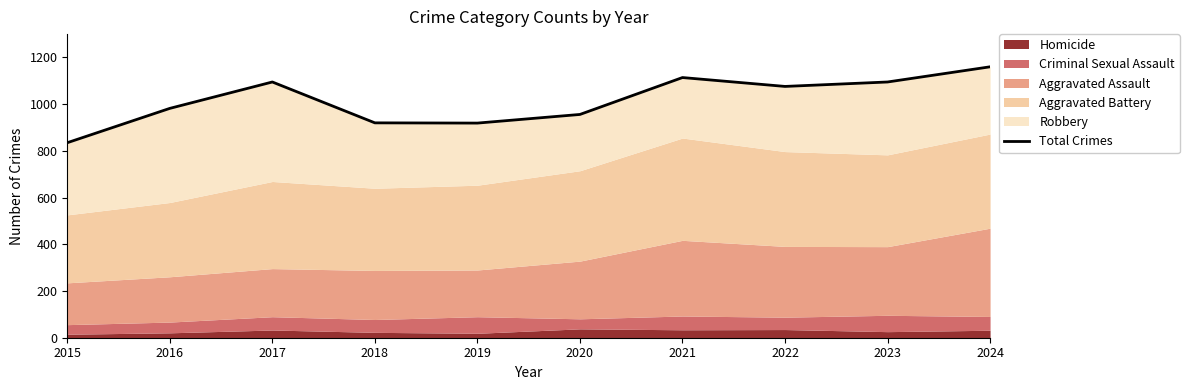

What is the difference between the values at 2019 and 2020?

37